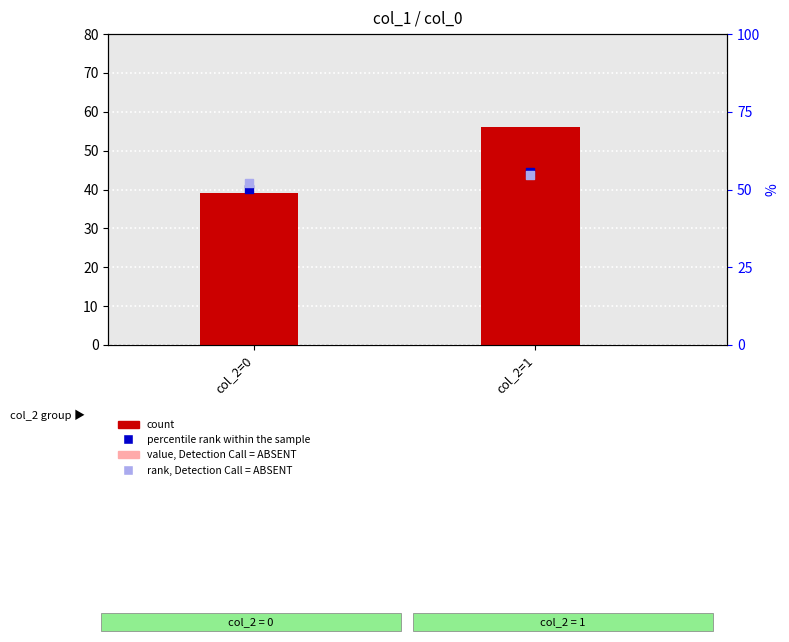

What are all the series names shown in the legend?

count, value, Detection Call = ABSENT, percentile rank within the sample, rank, Detection Call = ABSENT